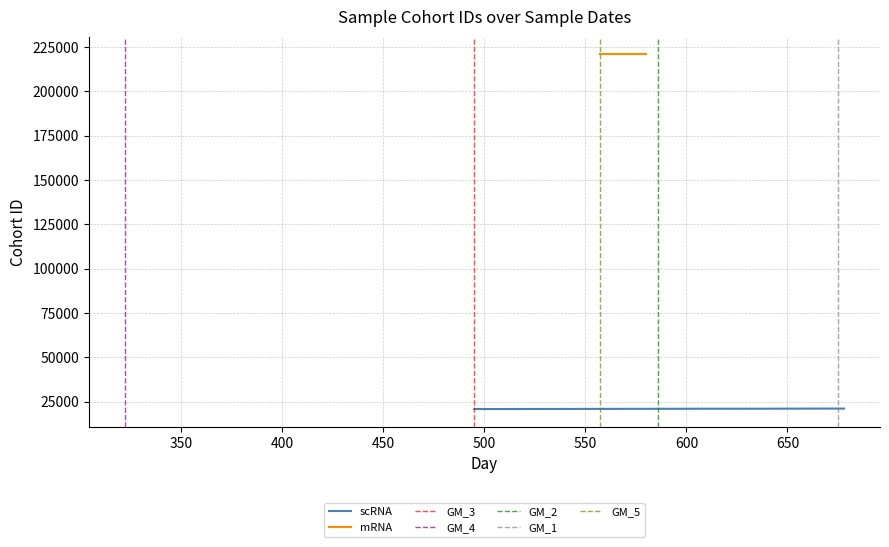

What is the sum of all values?

334580